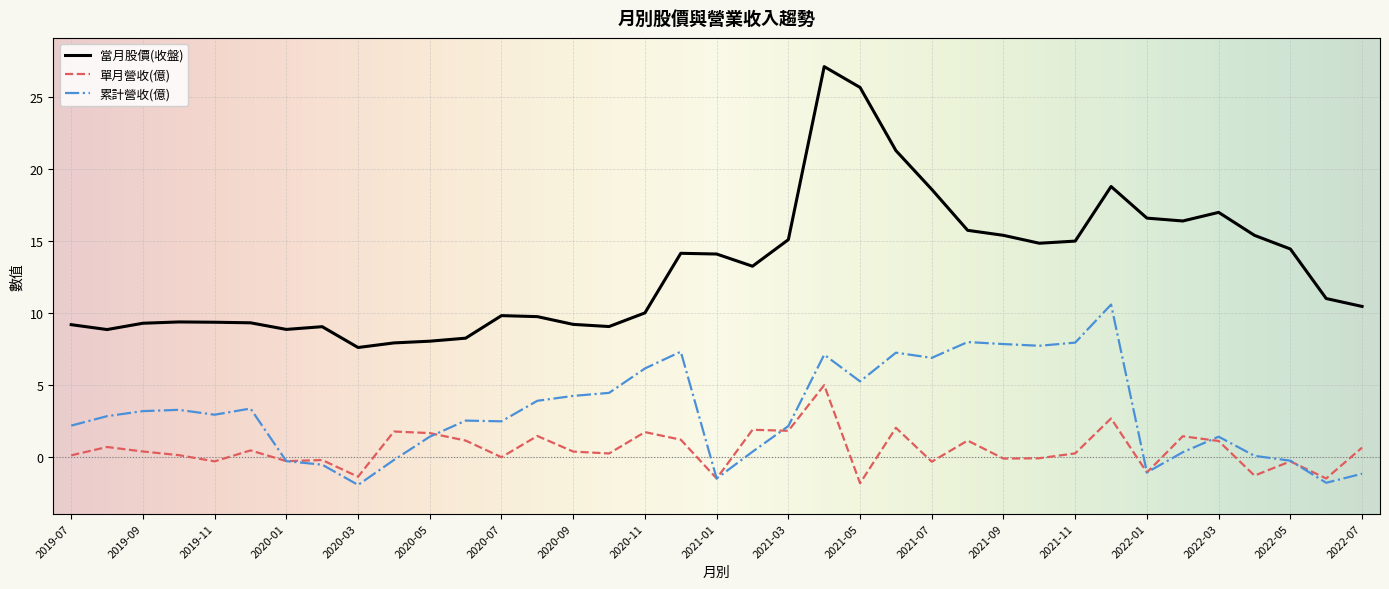

True or false: 當月股價(收盤) and 單月營收(億) cross at least once.

False